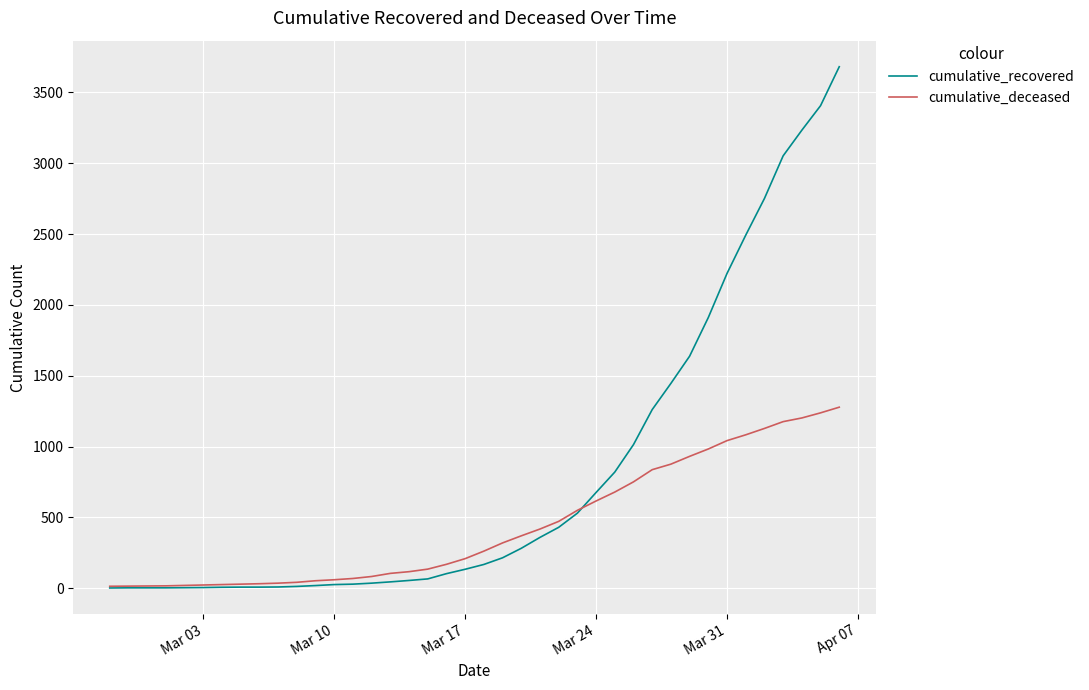

At how many categories does at least one series exceed 2655?

5